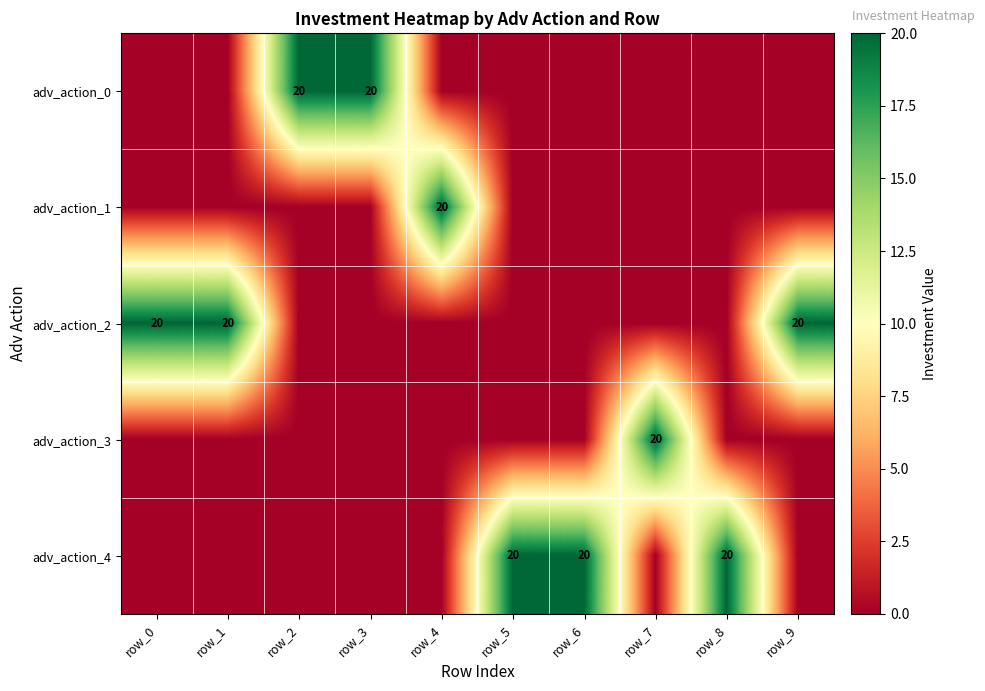

What is the difference between the highest and lowest values at row_7?

20